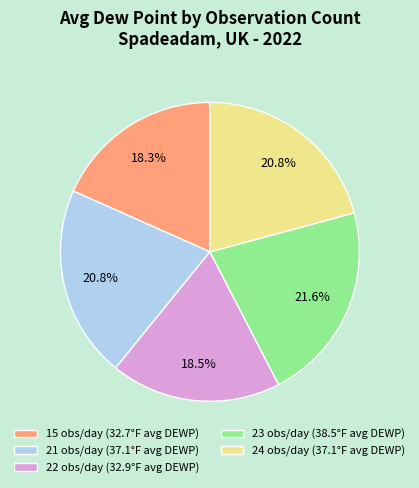

How many segments does this pie chart have?

5